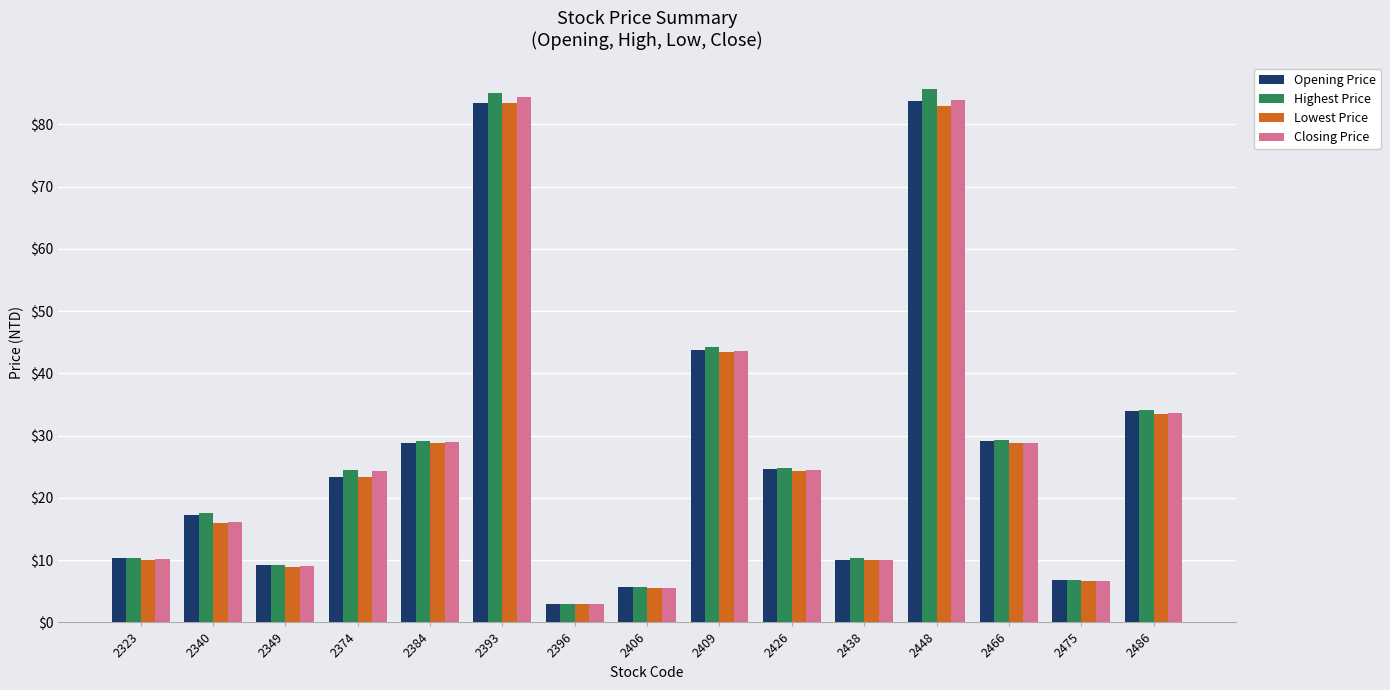

Is the value of Closing Price at 2448 greater than the value of Highest Price at 2349?

Yes